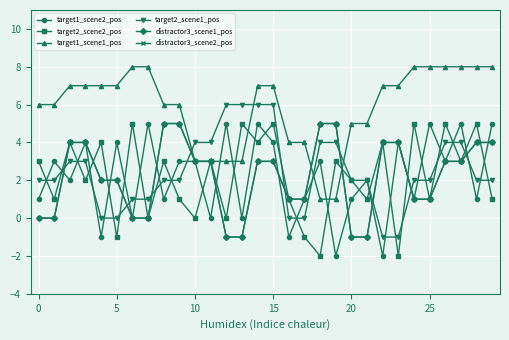

Does the chart have visible grid lines?

Yes